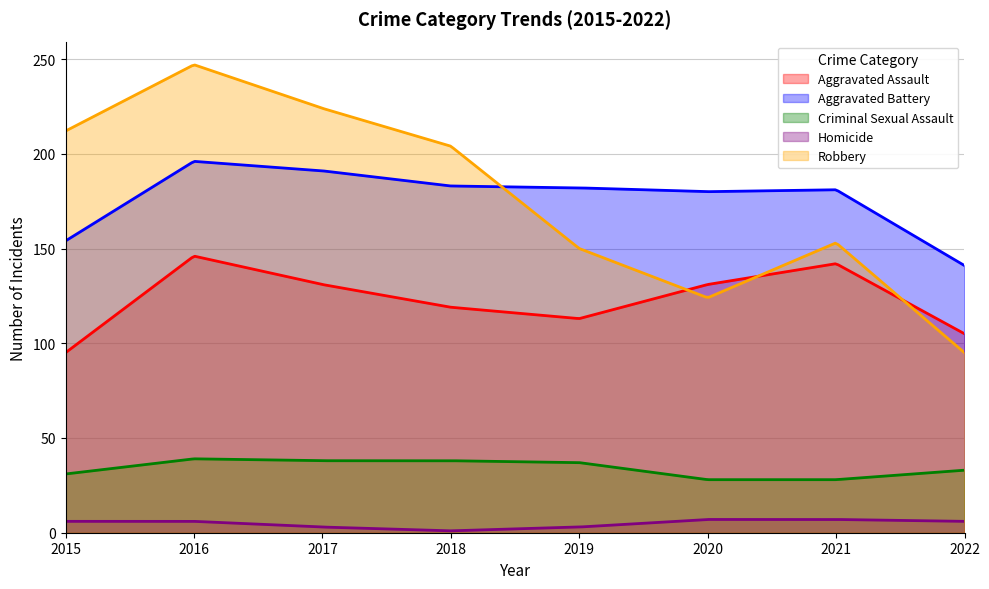

What is the minimum value for Criminal Sexual Assault?

28.0